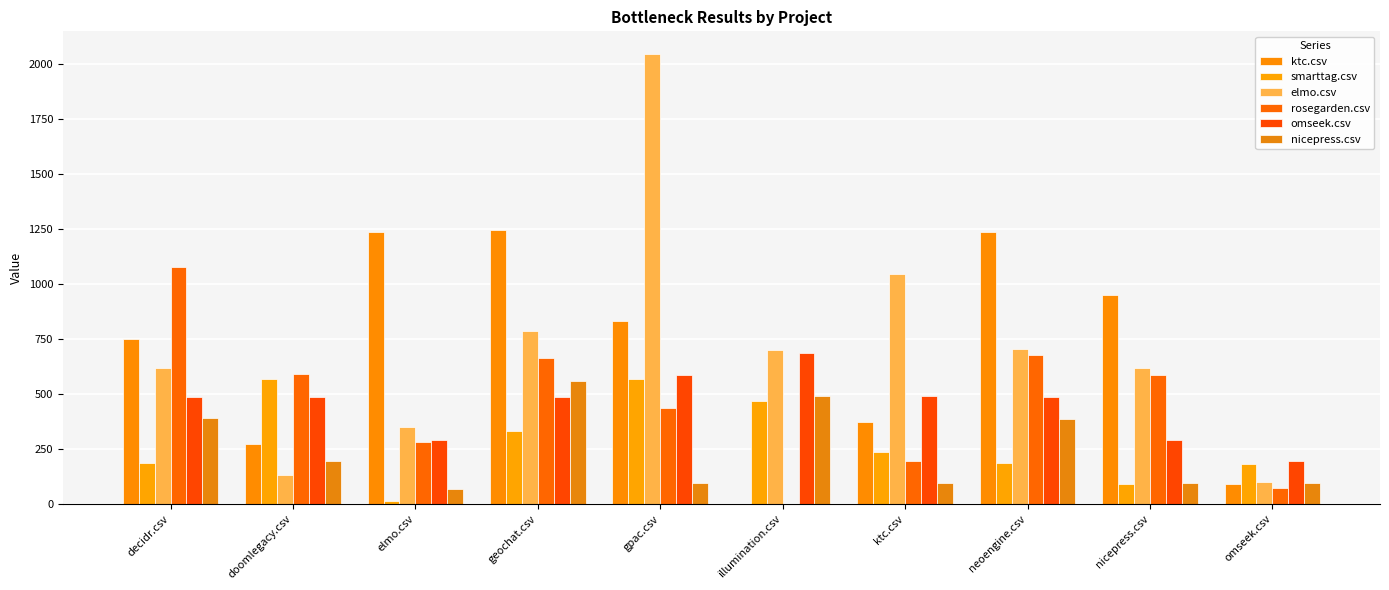

Is the value of smarttag.csv at doomlegacy.csv greater than the value of ktc.csv at doomlegacy.csv?

Yes